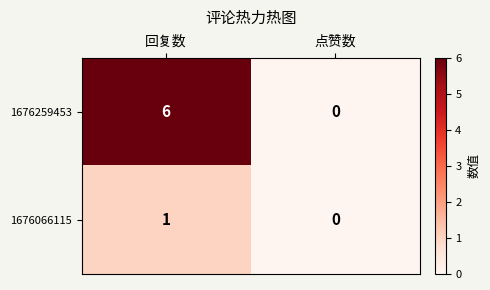

Count the number of data series in this chart.

2